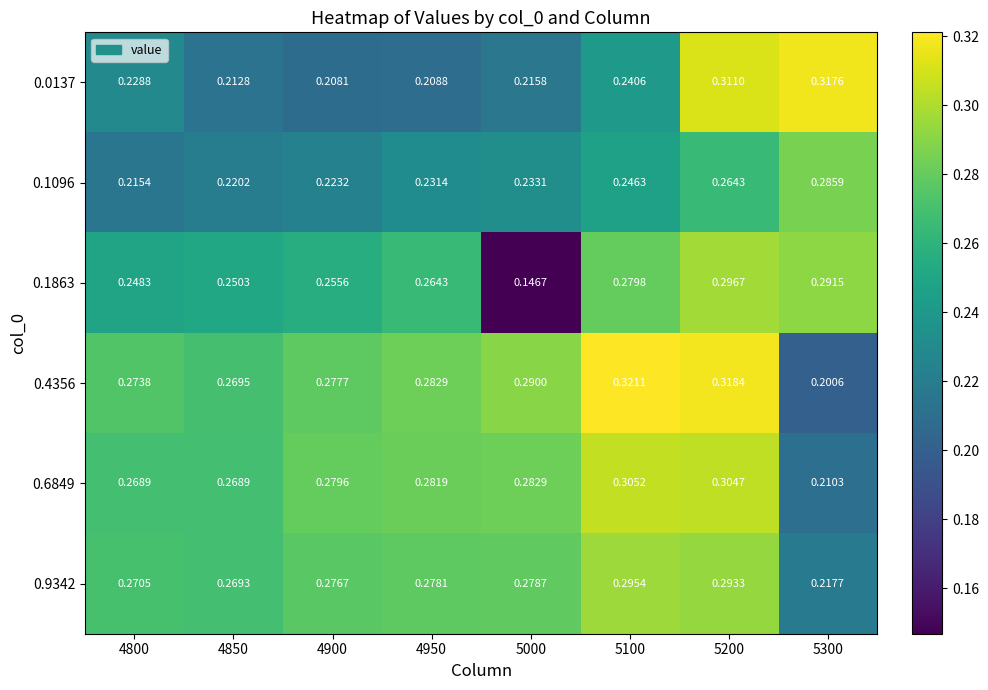

Is the value of 0.1096 at 5100 greater than the value of 0.9342 at 5300?

Yes